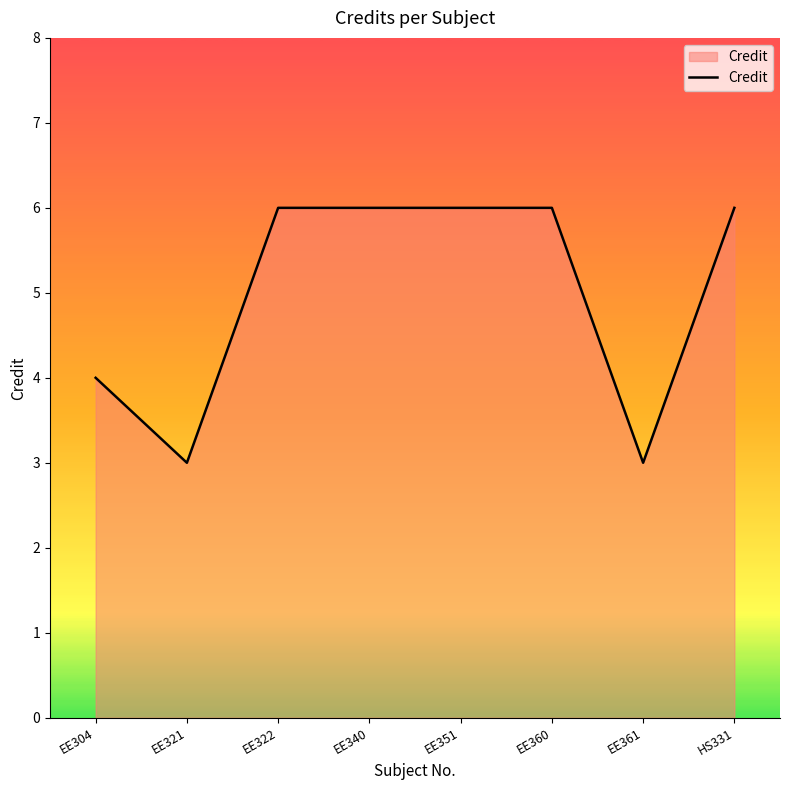

Where is the first local minimum?

EE321